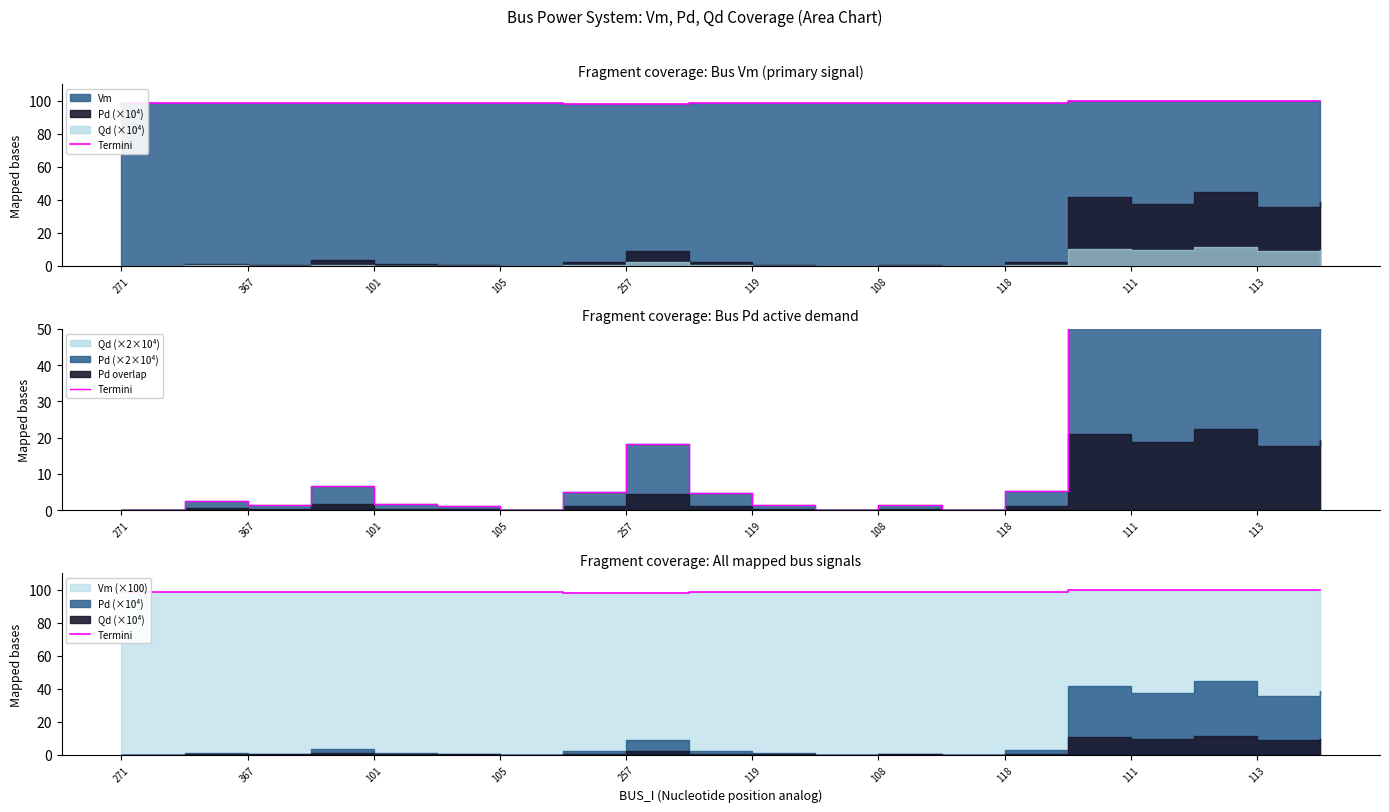

True or false: the data shows 98.1 at 118.

True